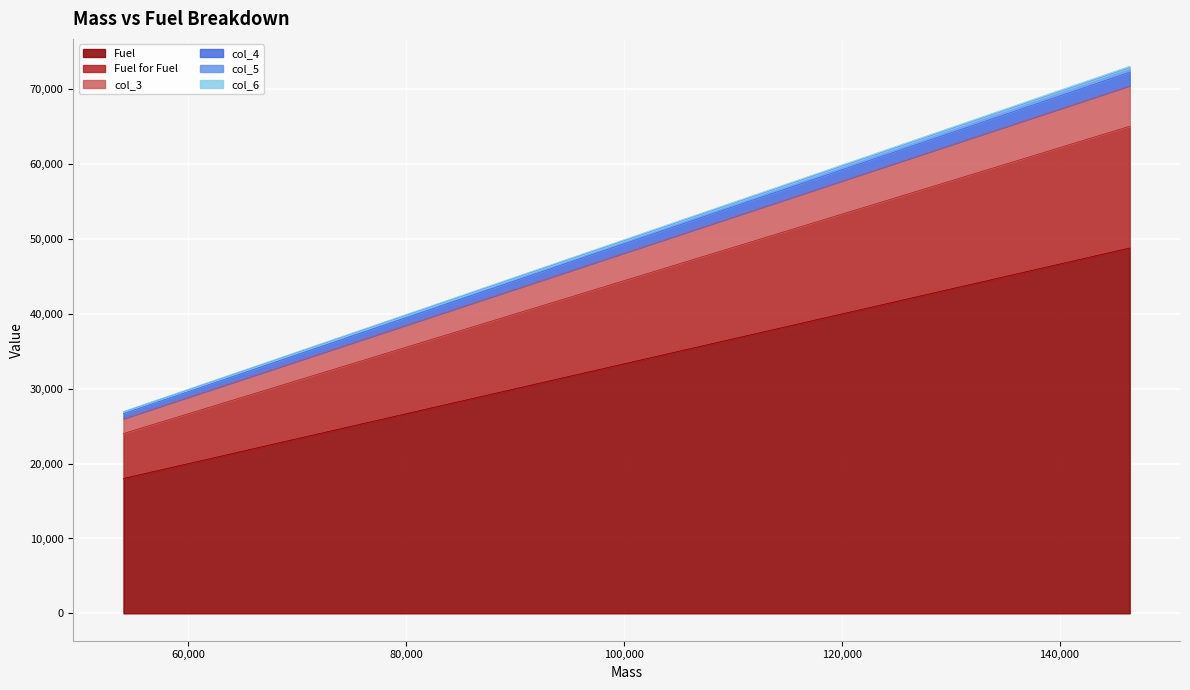

What is the difference between the Fuel for Fuel values at 89613 and 70338?

2142